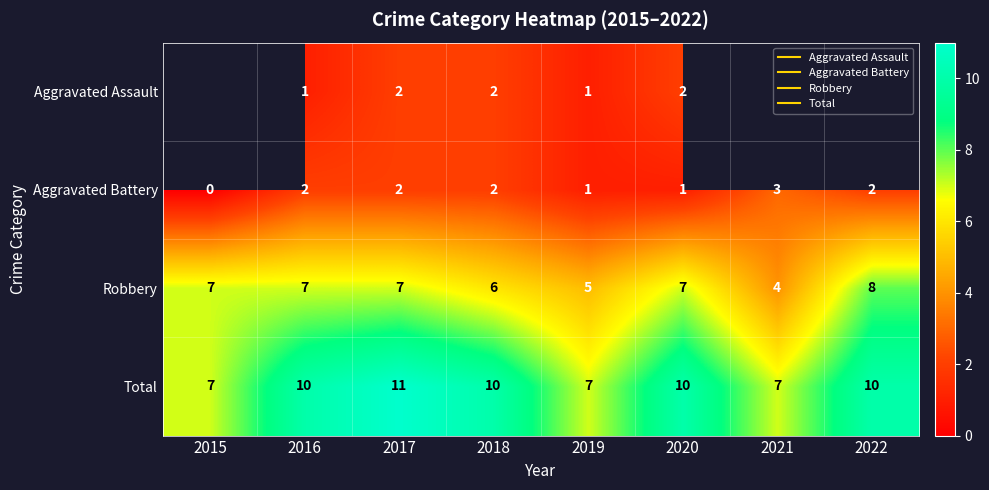

Between 2019 and 2015, which is larger?

2015